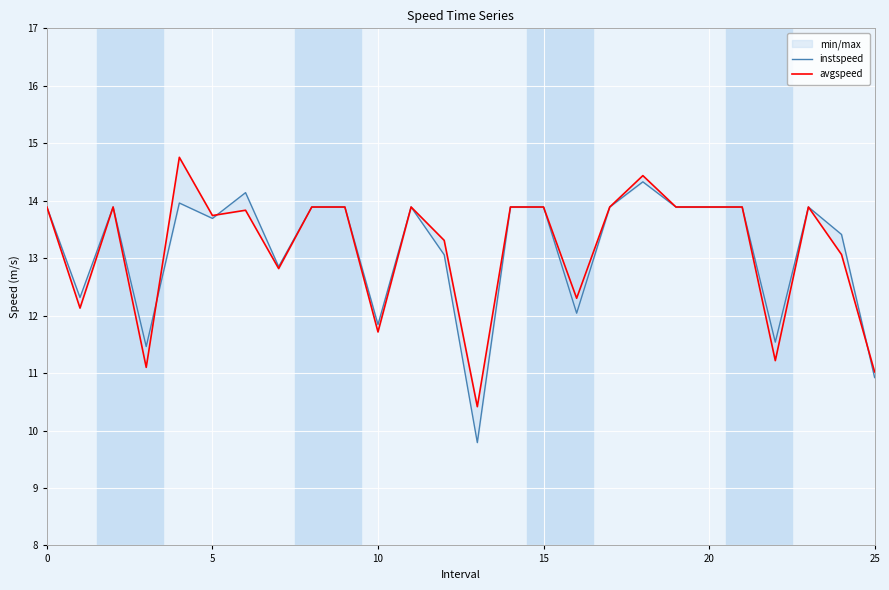

Is it true that instspeed equals 13.9 at 8?

True